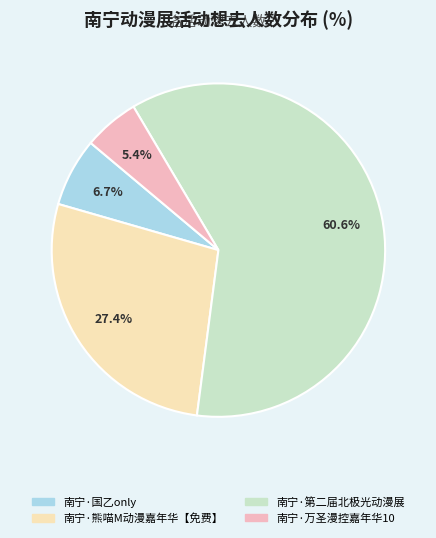

To the nearest percent, what is the difference between the largest and smallest slice percentages?

55%